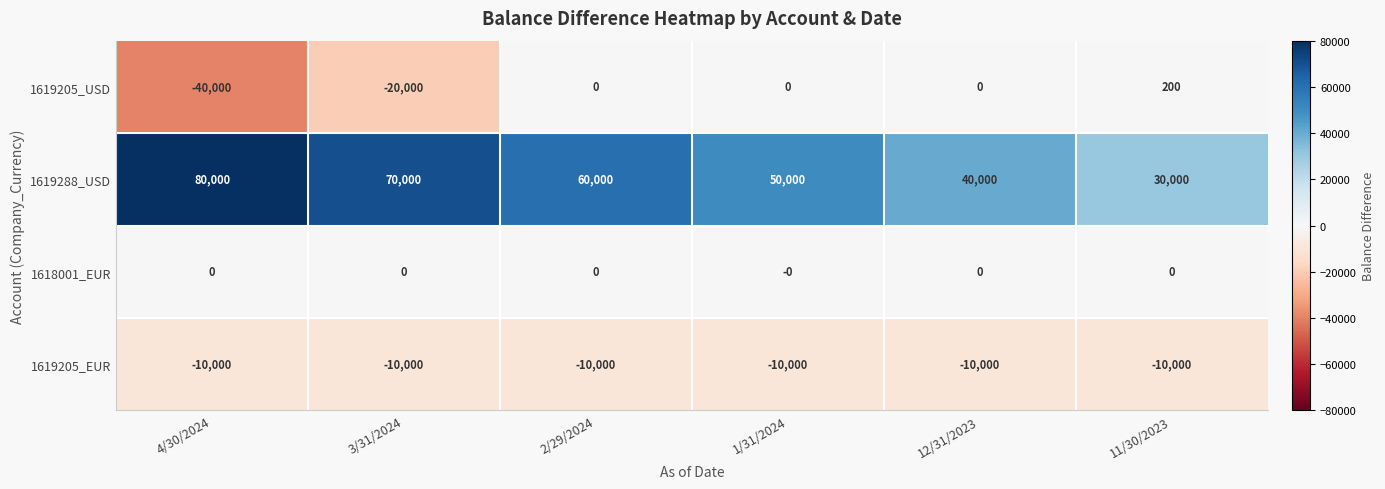

Reading right to left, what are all the values shown in this chart?

1619205_USD: 200	0	0	0	-20000	-40000
1619288_USD: 30000	40000	50000	60000	70000	80000
1618001_EUR: 0	0	0	0	0	0
1619205_EUR: -10000	-10000	-10000	-10000	-10000	-10000